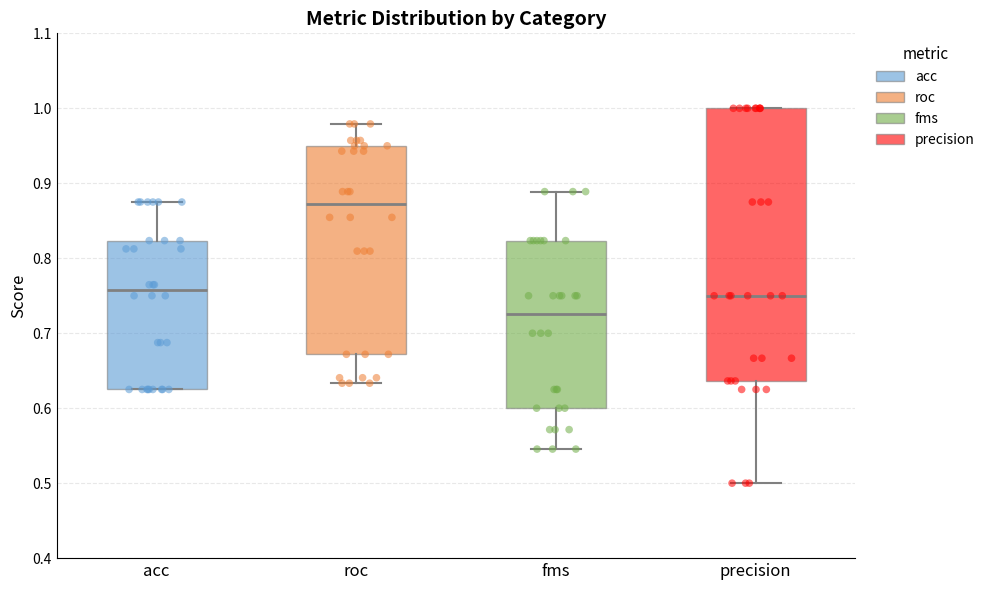

Reading left to right, read every box against the y-axis: the position of its median line, the range the box covers, and the ends of its whiskers. The values are not printed on the chart, so give them approximately, as read against the axis.

acc: median 0.76, box 0.63 to 0.82, whiskers 0.63 to 0.88
roc: median 0.87, box 0.67 to 0.95, whiskers 0.63 to 0.98
fms: median 0.73, box 0.60 to 0.82, whiskers 0.55 to 0.89
precision: median 0.75, box 0.64 to 1.00, whiskers 0.50 to 1.00